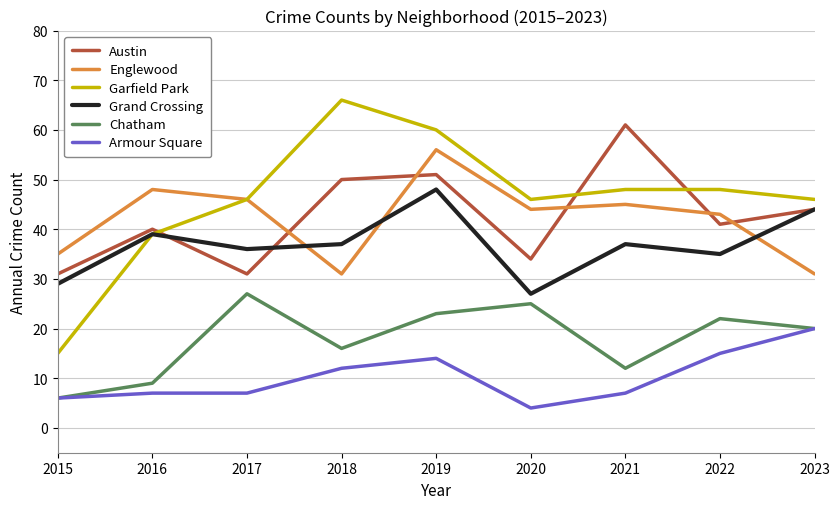

What is the smallest value displayed?

4